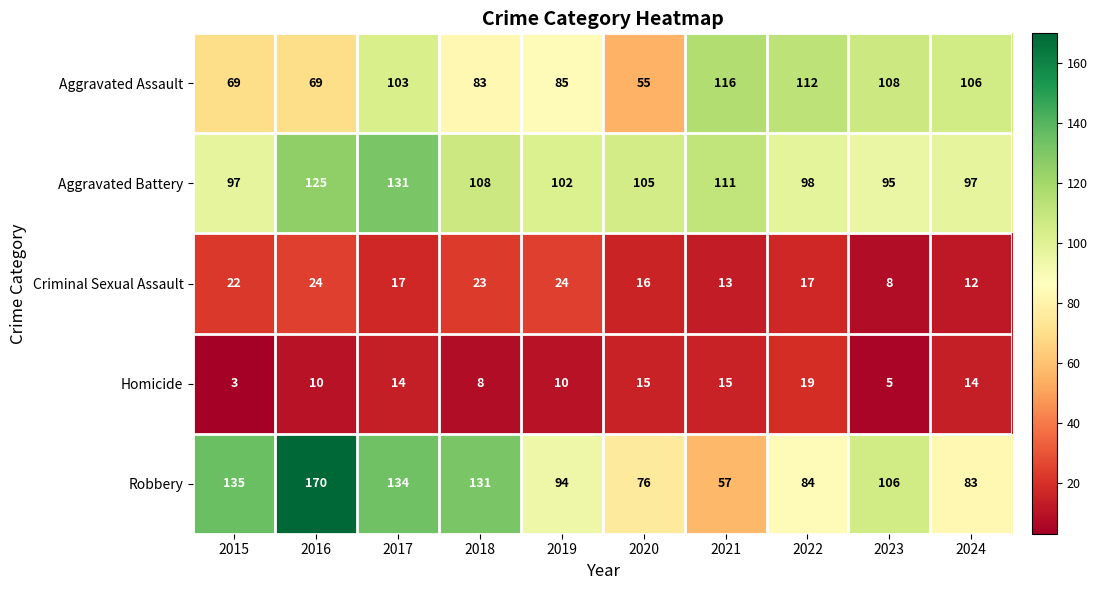

The value of Criminal Sexual Assault at 2022 is 17. True or false?

True